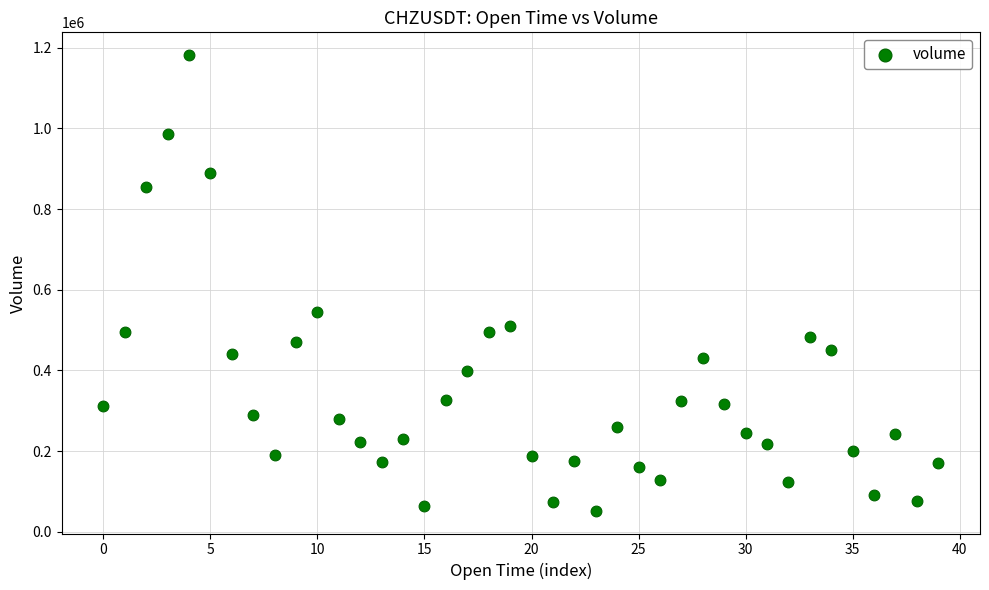

What is the range of Y values (max minus min)?

1128944